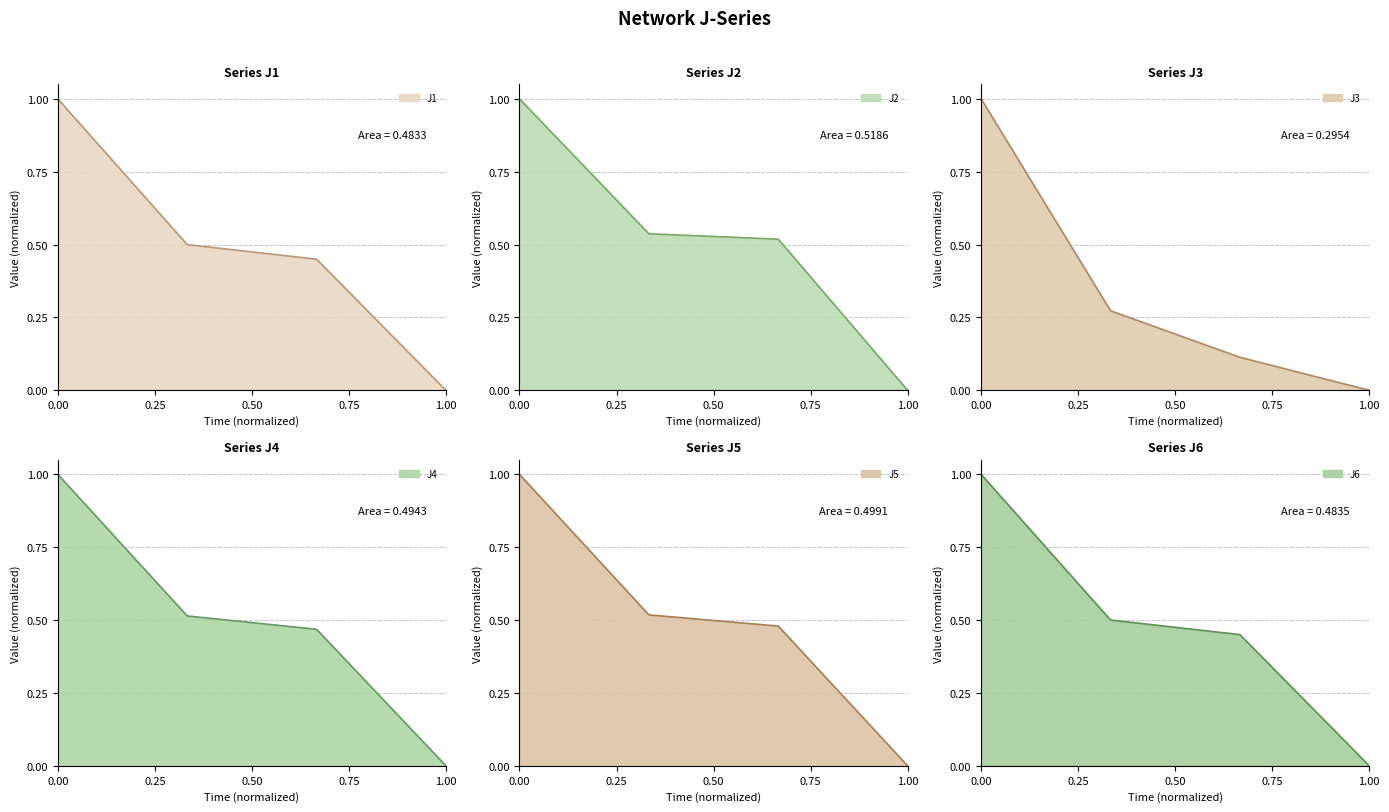

True or false: J2 has more than 1 interior local peaks.

False